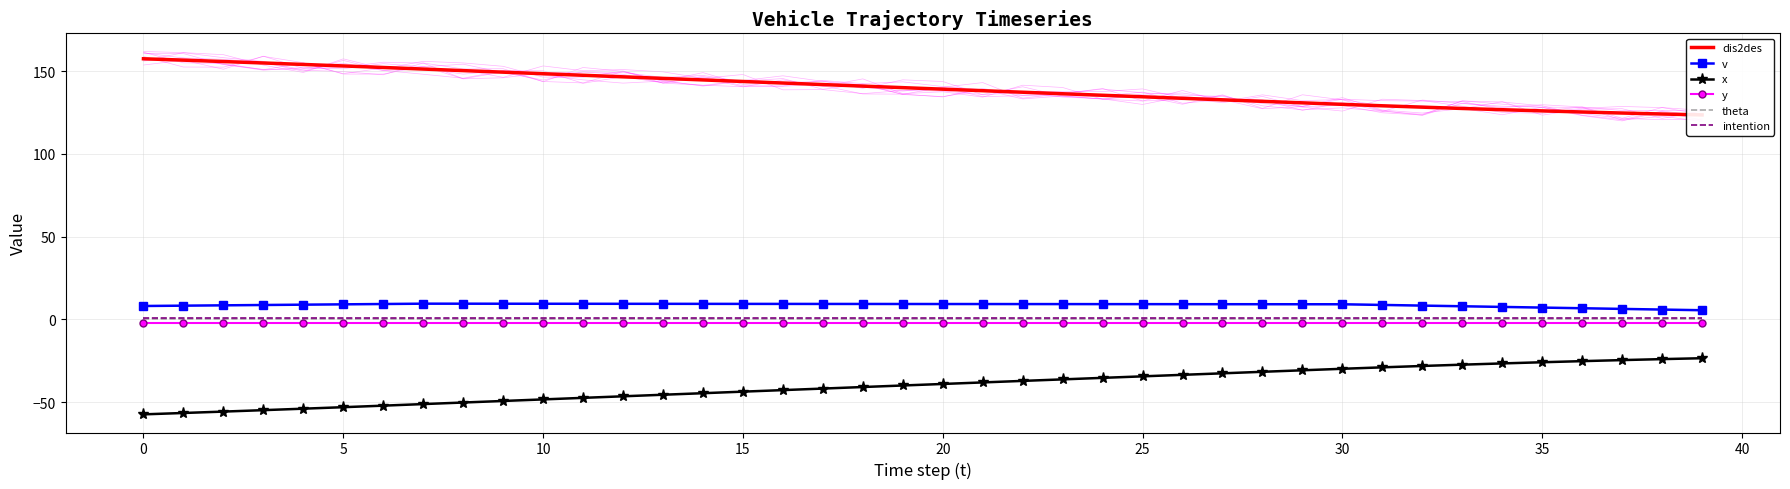

Count the number of data series in this chart.

6